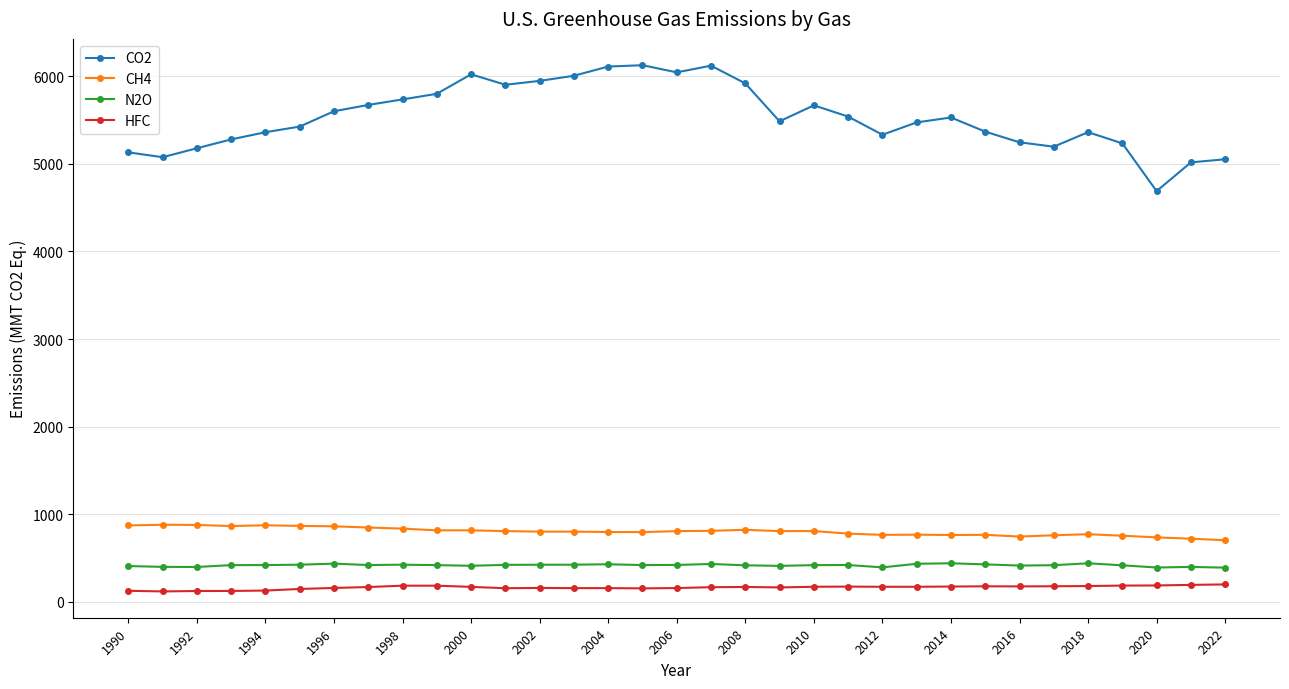

What is the value of the HFC point at the 6th from the left?

146.3